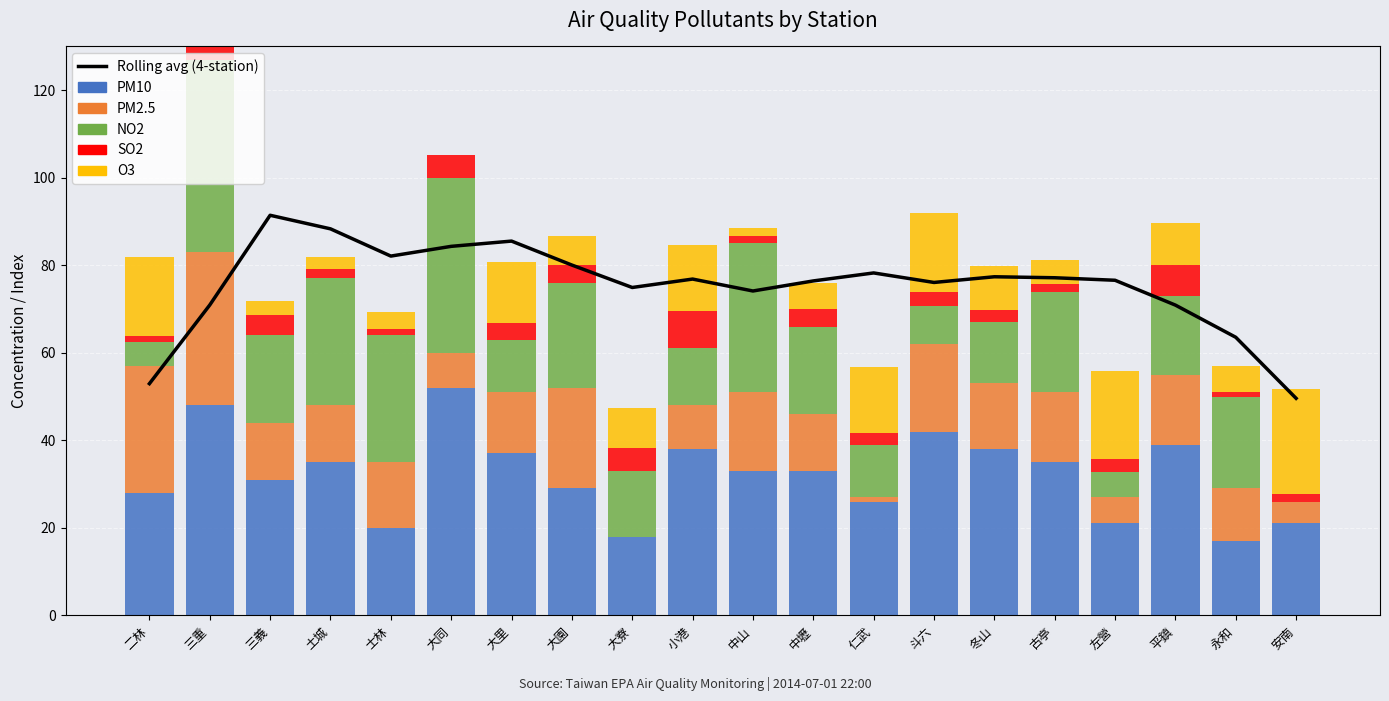

Reading left to right, list all the values displayed in this chart.

Rolling avg (4-station): 53.0	70.9	91.4	88.3	82.1	84.3	85.5	80.0	74.9	76.8	74.1	76.4	78.2	76.1	77.4	77.1	76.6	70.9	63.5	49.6
PM10: 28.0	48.0	31.0	35.0	20.0	52.0	37.0	29.0	18.0	38.0	33.0	33.0	26.0	42.0	38.0	35.0	21.0	39.0	17.0	21.0
PM2.5: 29.0	35.0	13.0	13.0	15.0	8.0	14.0	23.0	0.0	10.0	18.0	13.0	1.0	20.0	15.0	16.0	6.0	16.0	12.0	5.0
NO2: 5.4	44.0	20.0	29.0	29.0	40.0	12.0	24.0	15.0	13.0	34.0	20.0	12.0	8.7	14.0	23.0	5.7	18.0	21.0	0.0
SO2: 1.4	3.0	4.7	2.2	1.5	5.1	3.8	4.1	5.3	8.6	1.6	3.9	2.7	3.2	2.8	1.8	3.1	7.1	1.0	1.7
O3: 18.0	0.0	3.2	2.8	3.9	0.0	14.0	6.7	9.2	15.0	1.9	6.0	15.0	18.0	10.0	5.3	20.0	9.5	6.1	24.0